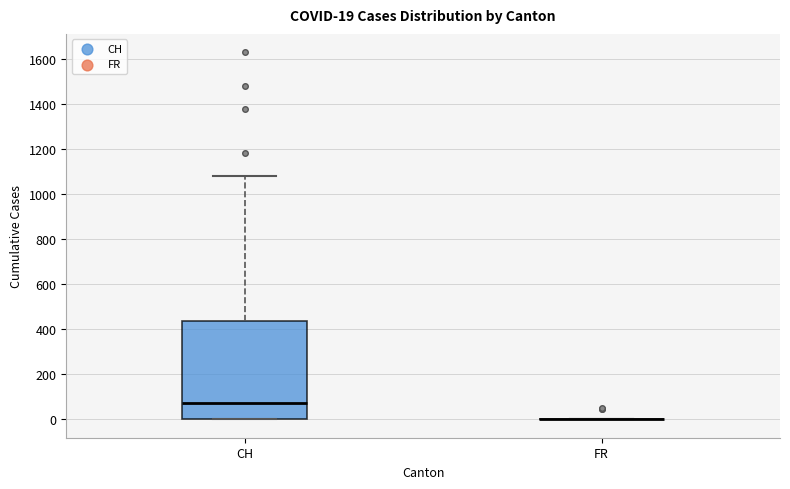

Which box is the tallest, from its lower edge to its upper edge?

CH